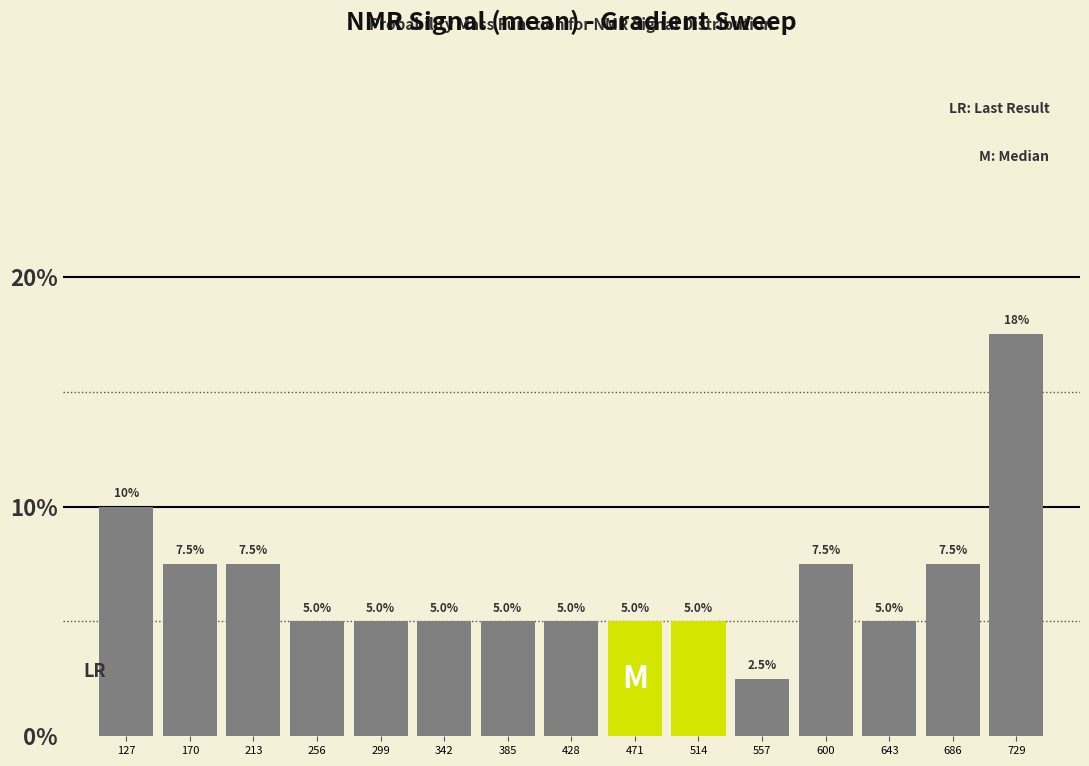

Reading left to right, what are all the values shown in this chart?

127=10.0	170=7.5	213=7.5	256=5.0	299=5.0	342=5.0	385=5.0	428=5.0	471=5.0	514=5.0	557=2.5	600=7.5	643=5.0	686=7.5	729=17.5